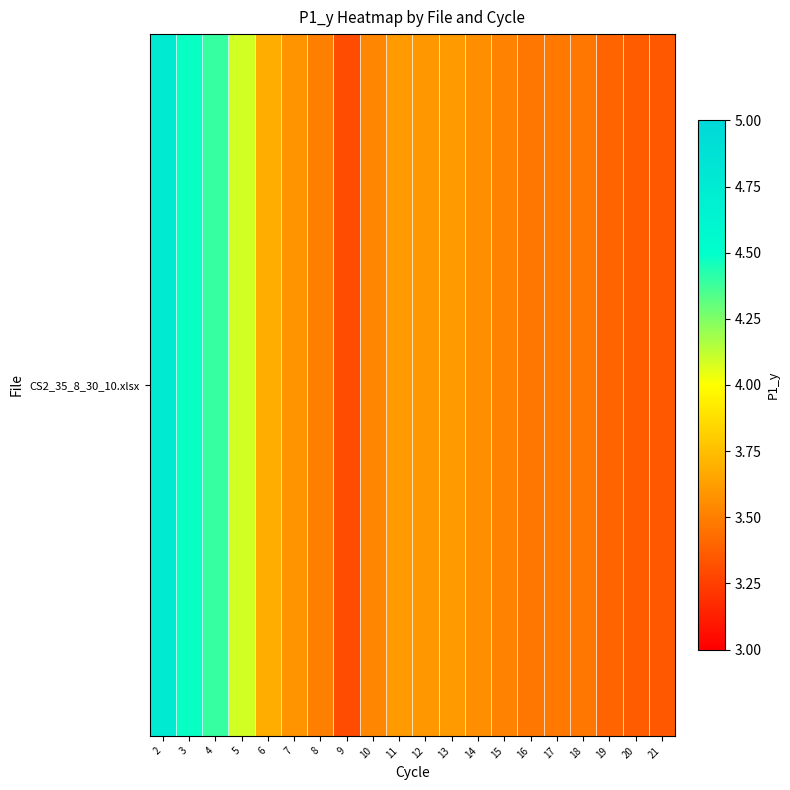

At which category does the chart reach its minimum across all series?

9